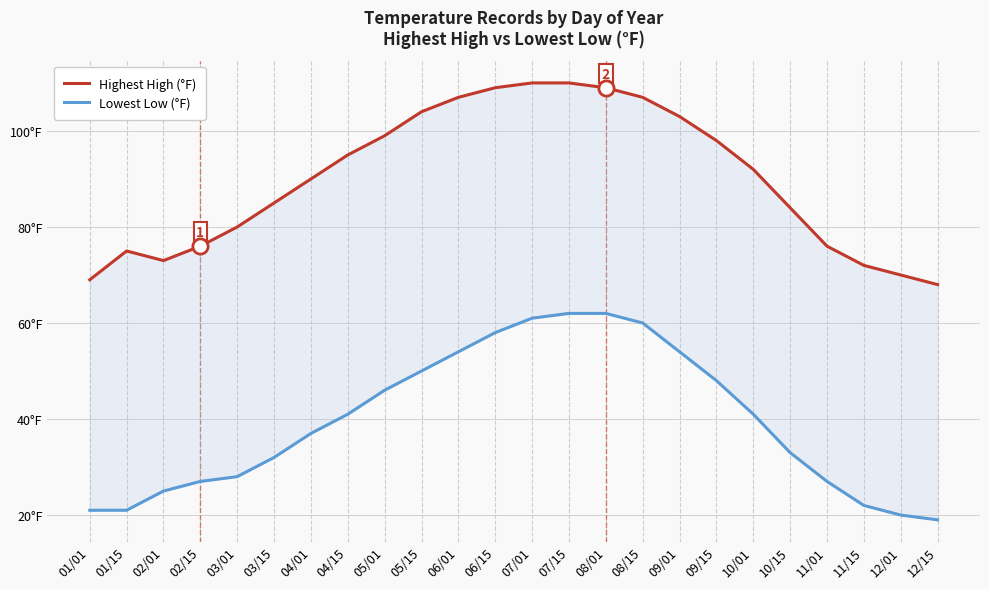

Which series has the largest Y range (max minus min)?

Lowest Low (°F)